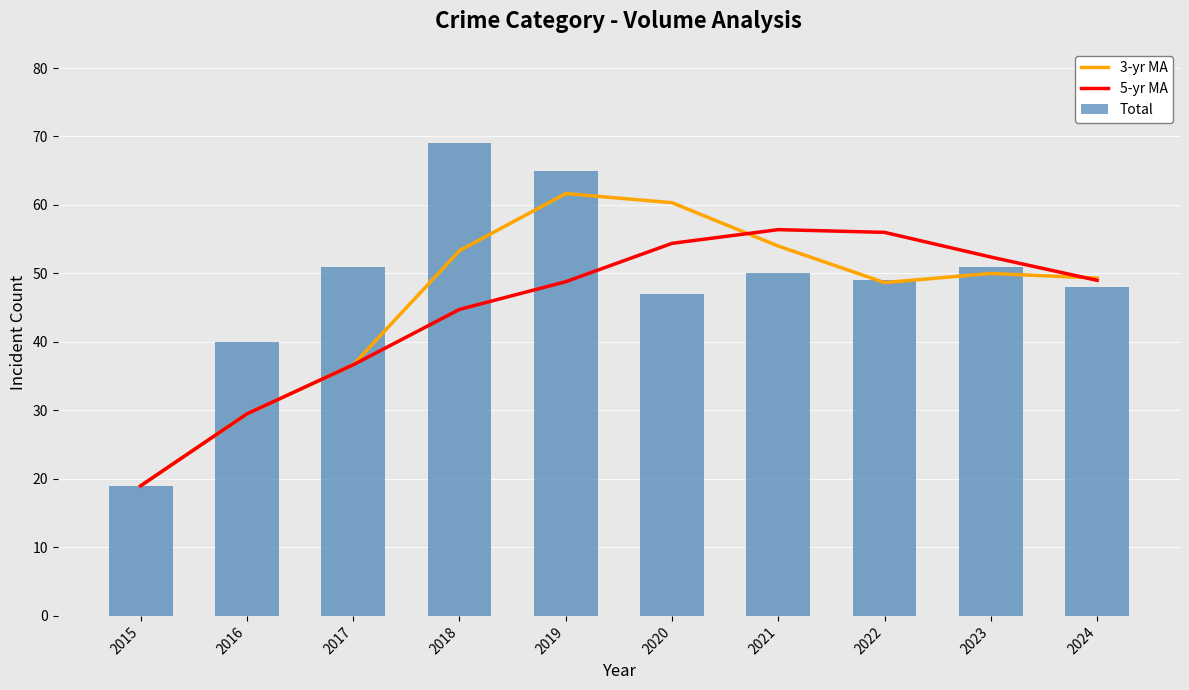

Rank the series by their maximum value, from lowest to highest.

5-yr MA, 3-yr MA, Total